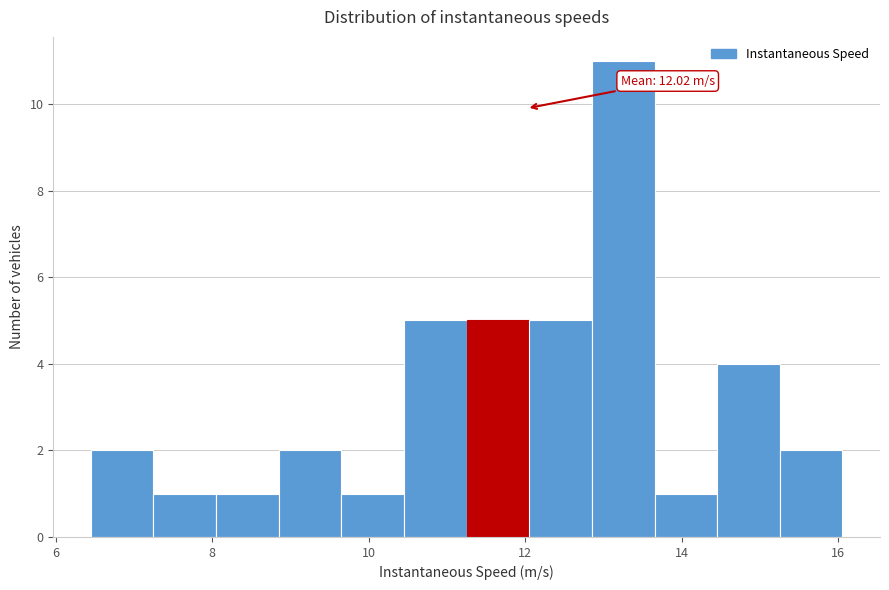

Which range on the x-axis has the tallest bar?

12.8 to 13.6